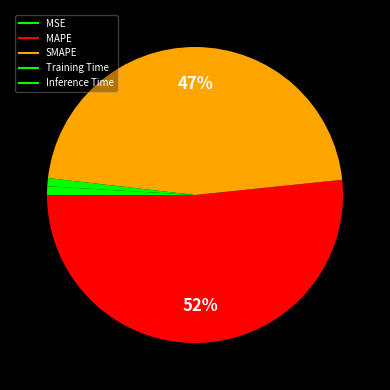

Rank the categories by value from highest to lowest.

MAPE, SMAPE, Inference Time, Training Time, MSE